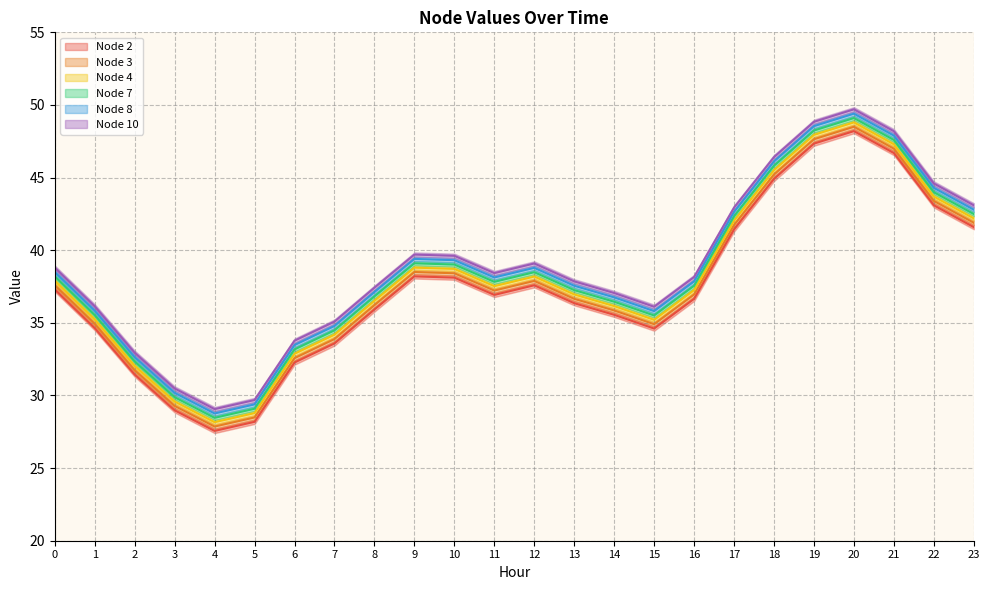

How many data points in Node 4 are above 37?

13